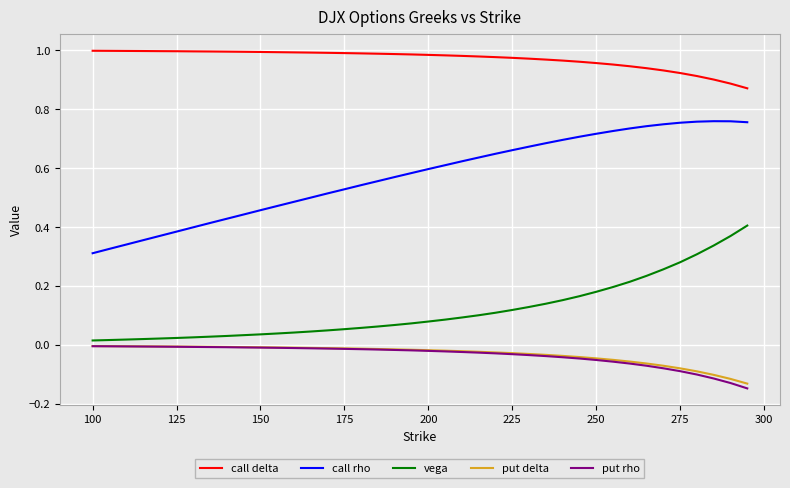

Which series has the largest total across all categories?

call delta